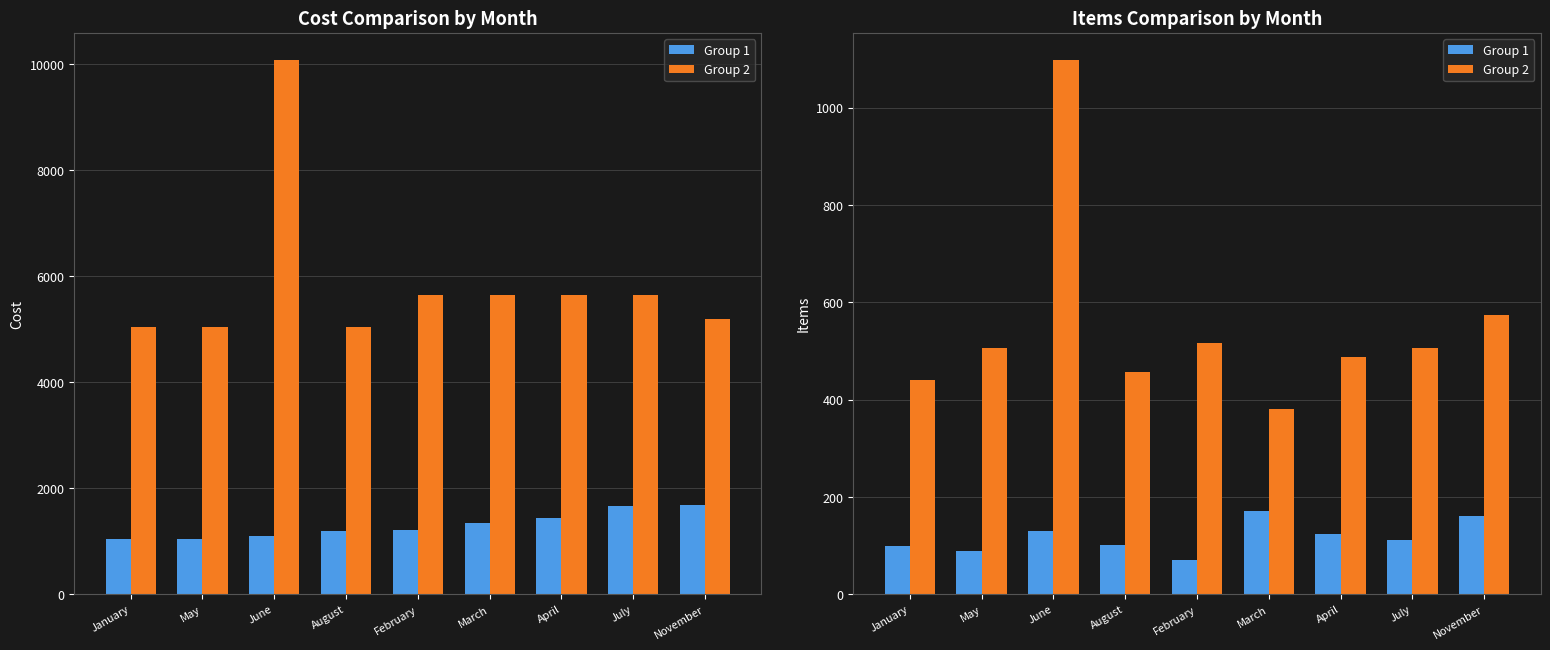

At which label is Group 1 closest to 120?

April